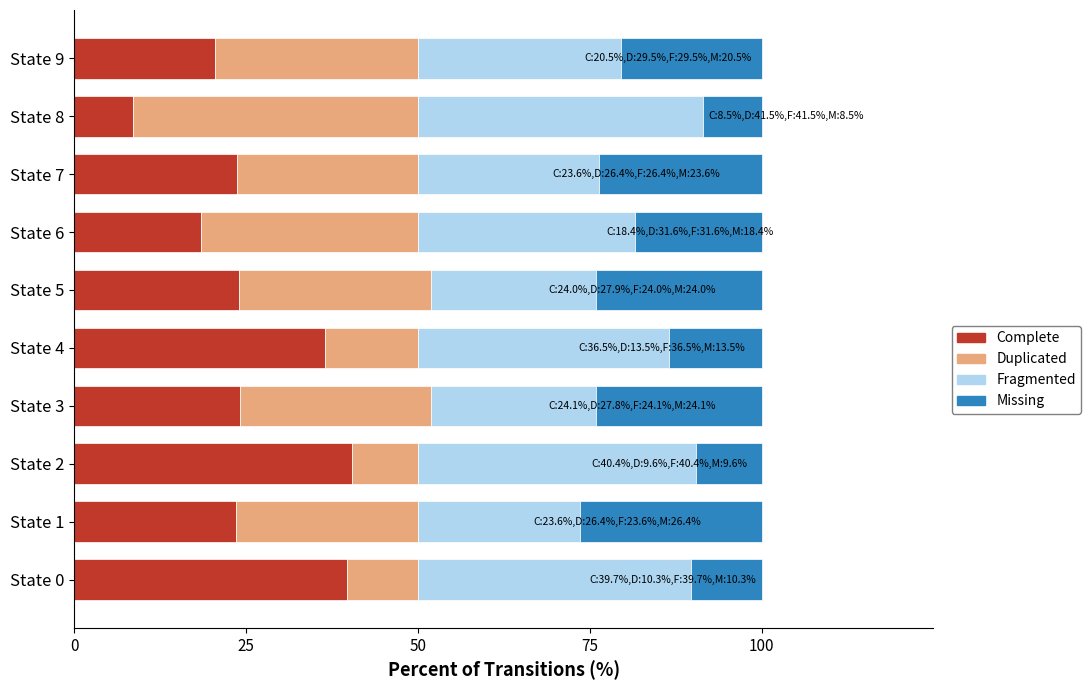

What is the difference between the second highest and minimum values in the Complete series?

31.2